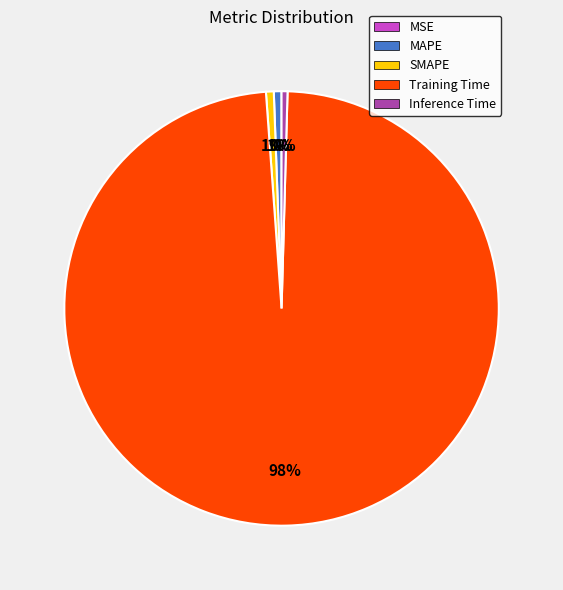

Does any single category account for the majority?

Yes